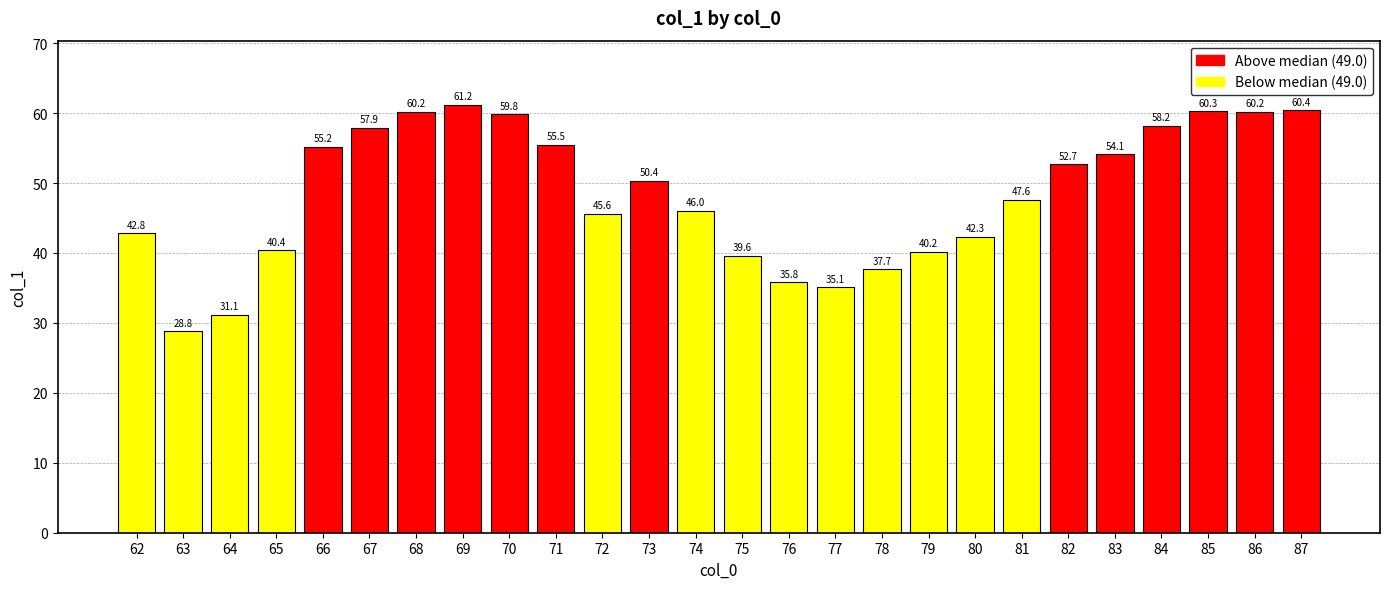

What is the change in value from 65 to 87?

+20.0